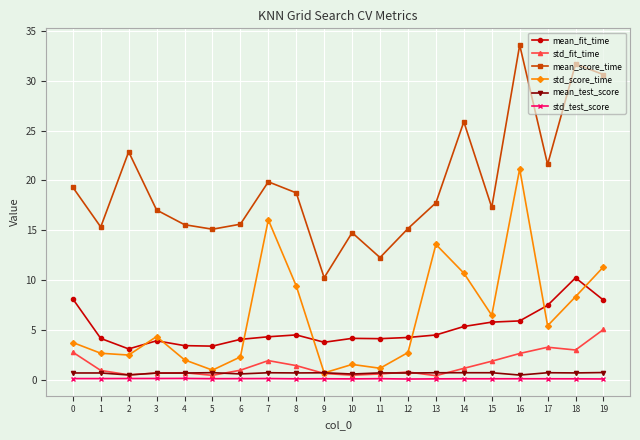

Which series has the largest total across all categories?

mean_score_time